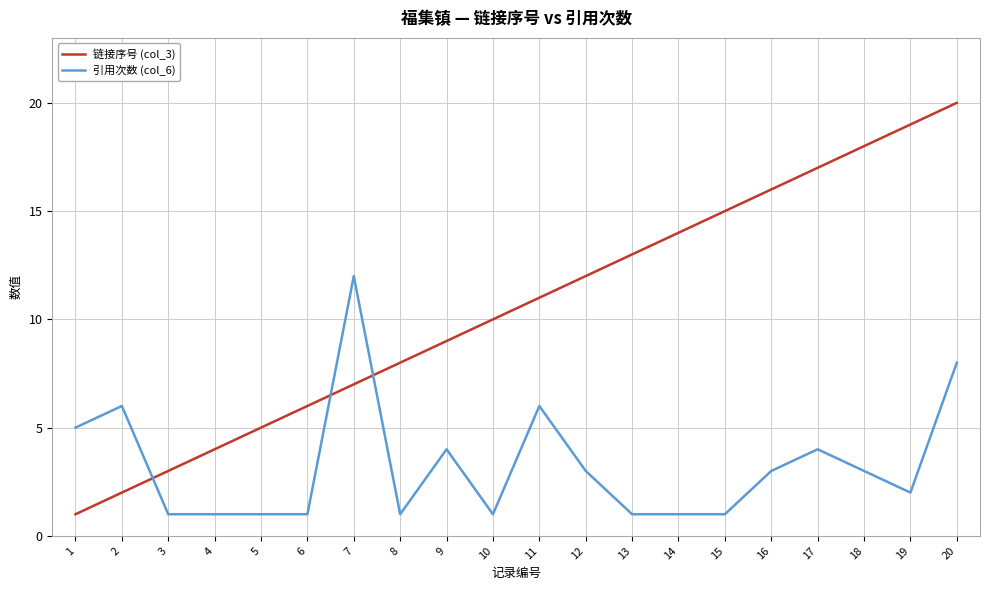

What is the greatest value displayed?

20